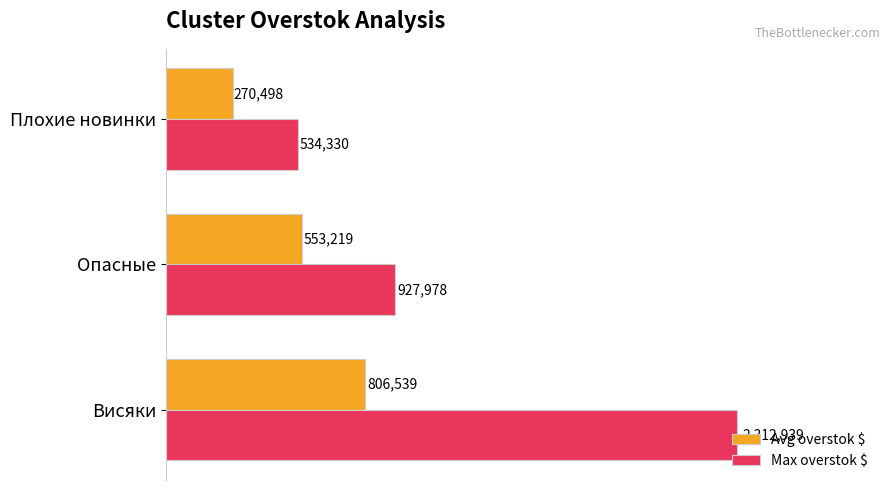

Are the bars horizontal?

Yes